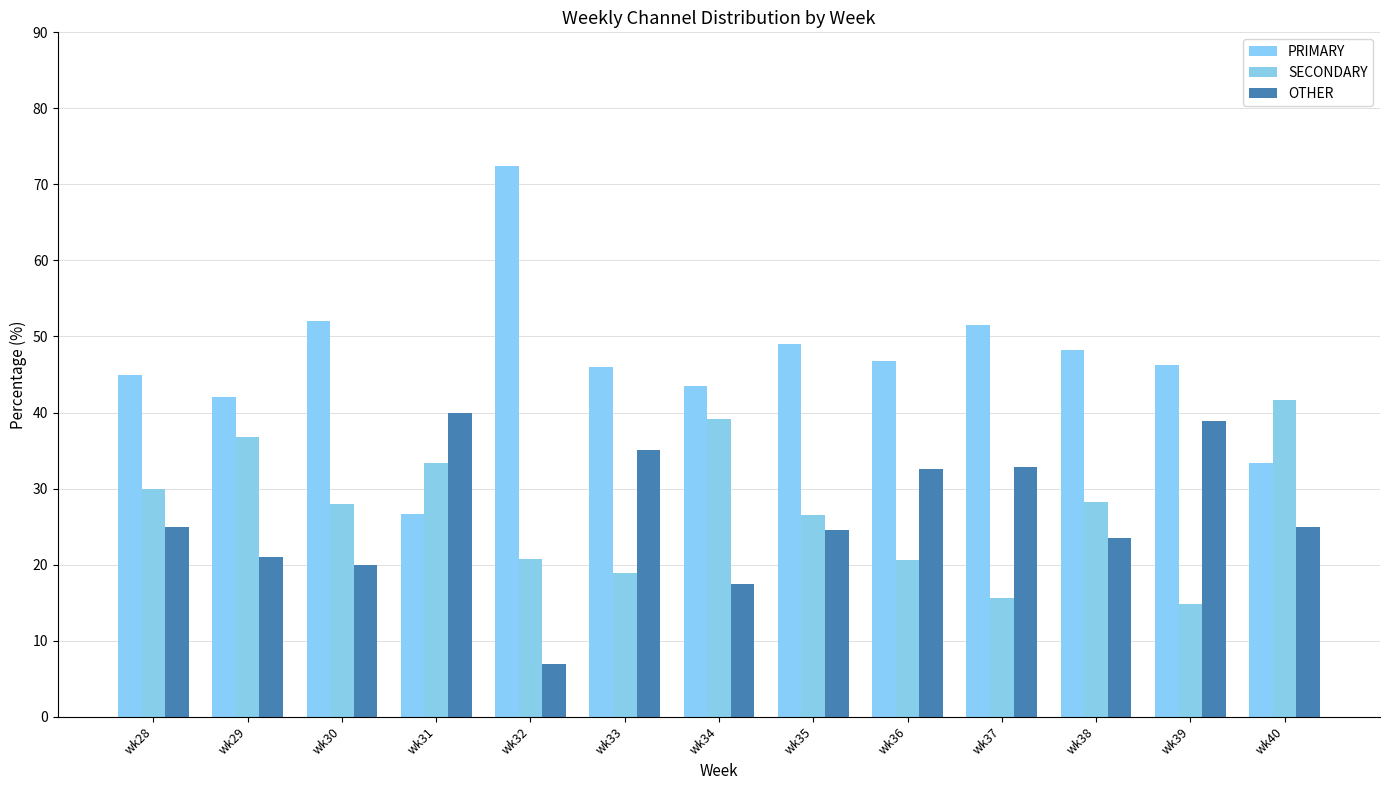

Which series has the widest spread of values?

PRIMARY